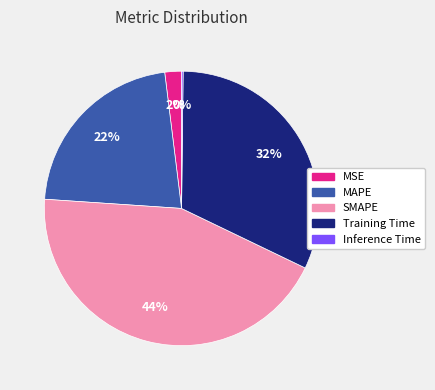

Is the sum of MSE and SMAPE greater than half?

No